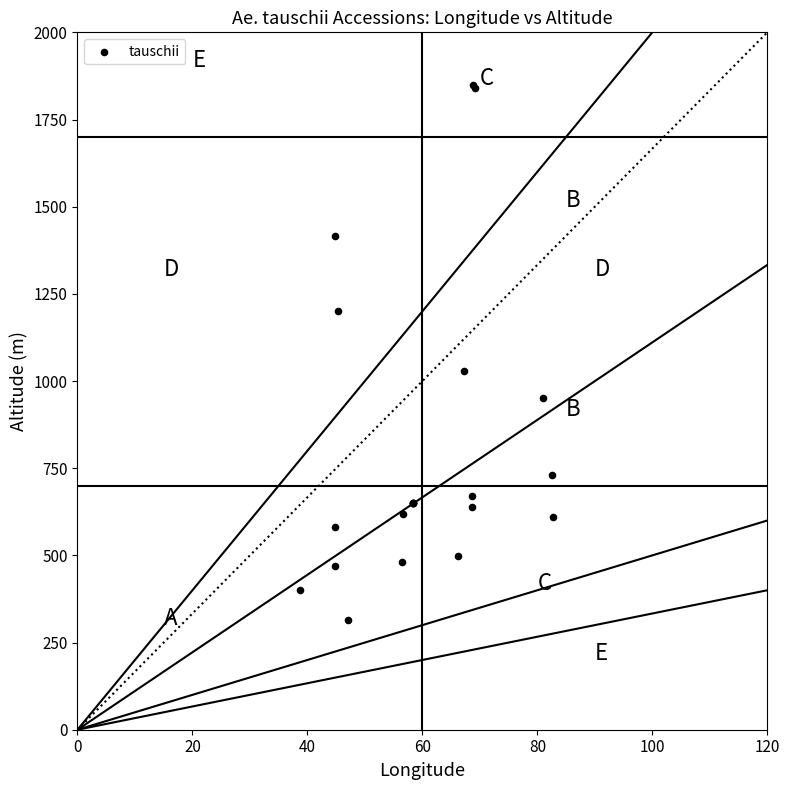

What Y value in the scatter plot is closest to 1082?

1030